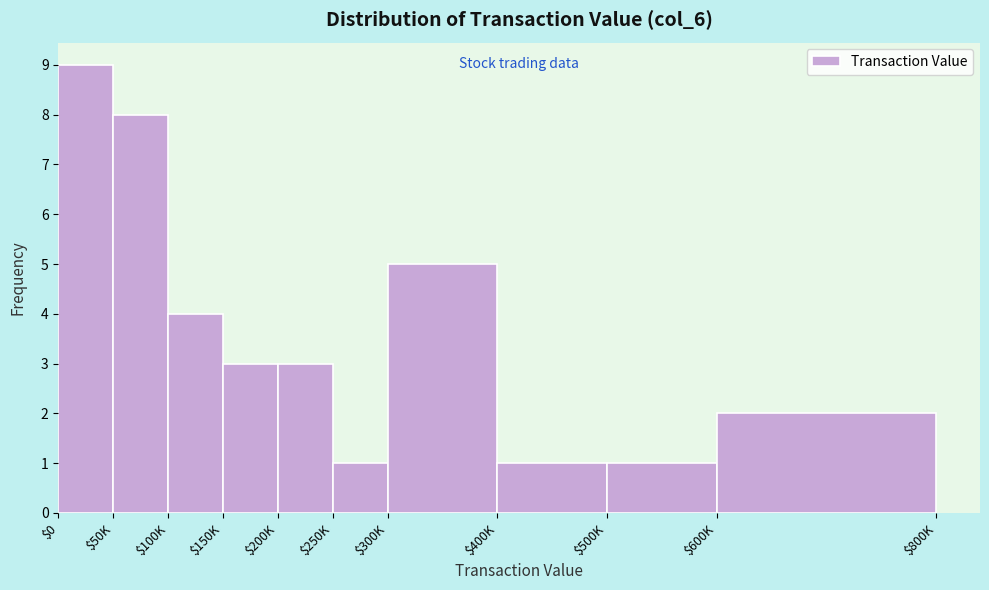

Reading left to right, list all the values displayed in this chart.

9	8	4	3	3	1	5	1	1	2